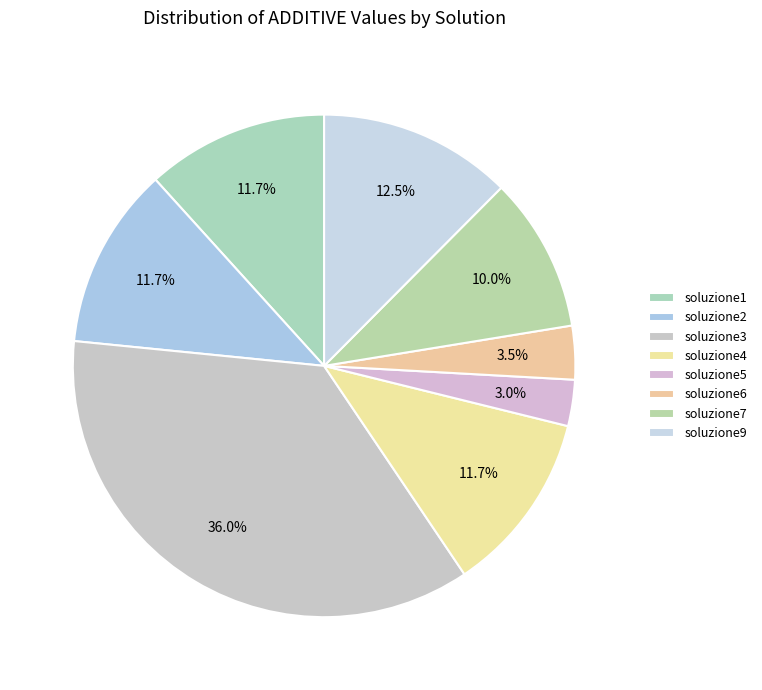

To the nearest percent, what is the difference between the soluzione9 and soluzione3 slice percentages?

24%